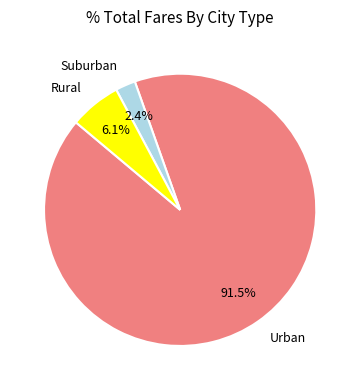

Is the sum of Suburban and Rural greater than half?

No